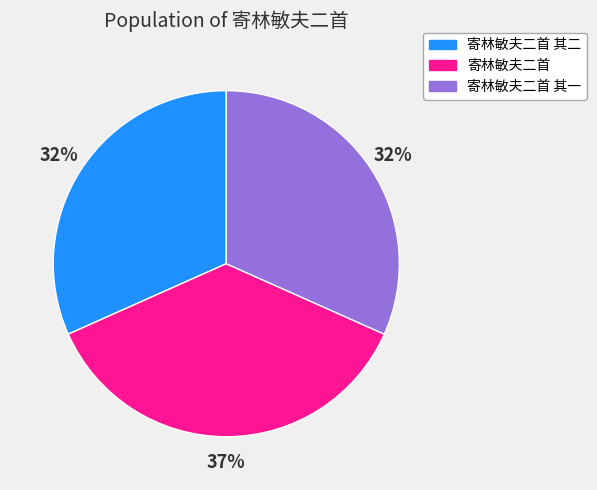

The 寄林敏夫二首 其二 slice represents 38% of the pie. True or false?

False